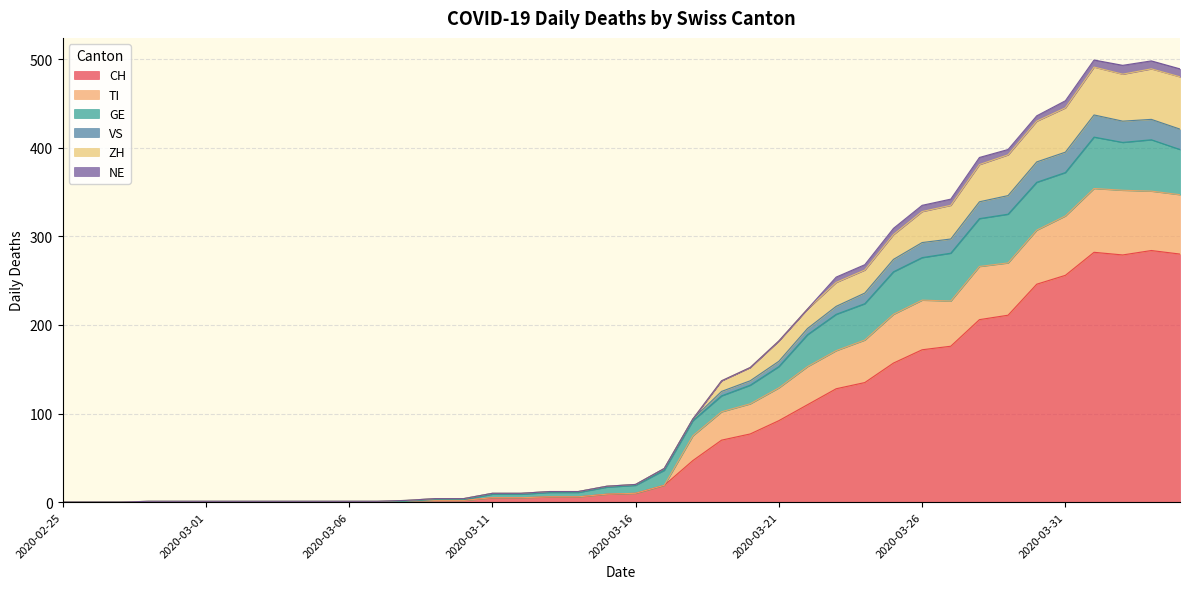

What is the highest value of the CH series?

284